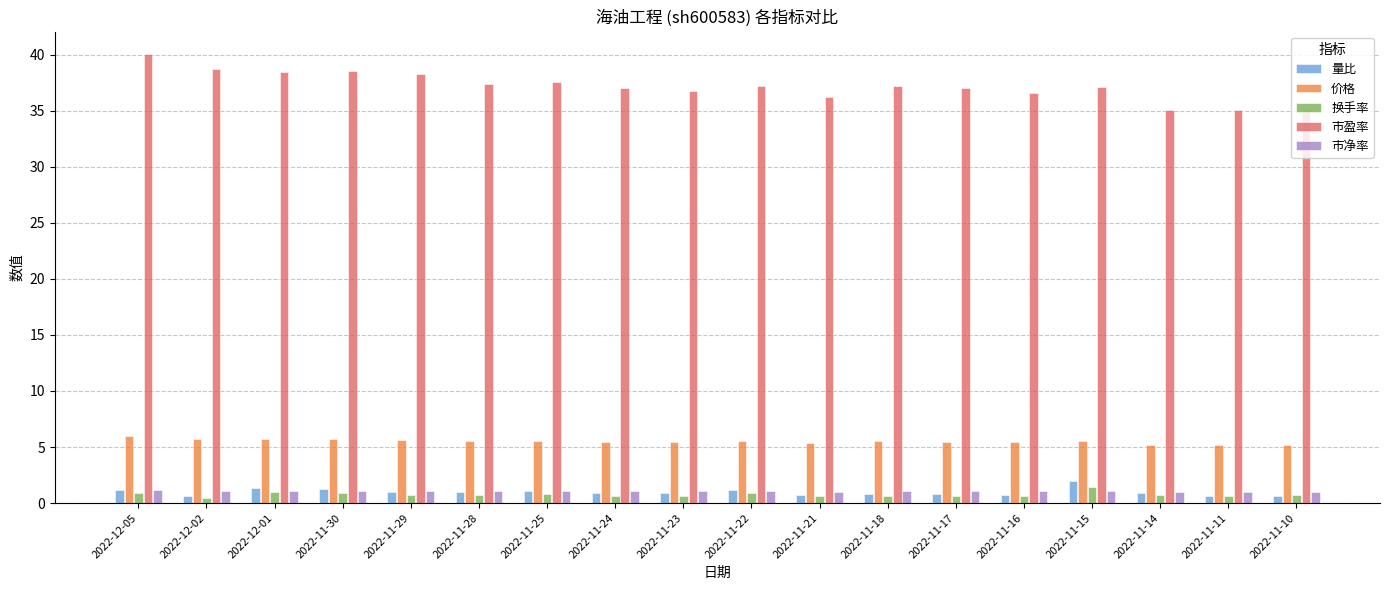

What is the average value of the 量比 series?

1.0